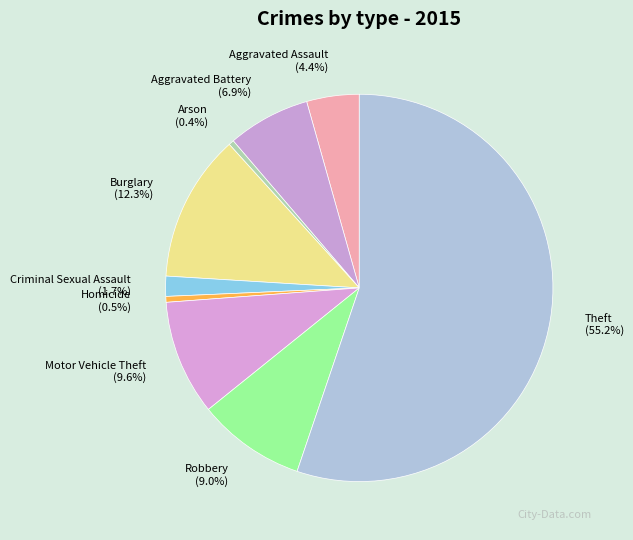

Does Theft account for over 50% of the chart?

Yes